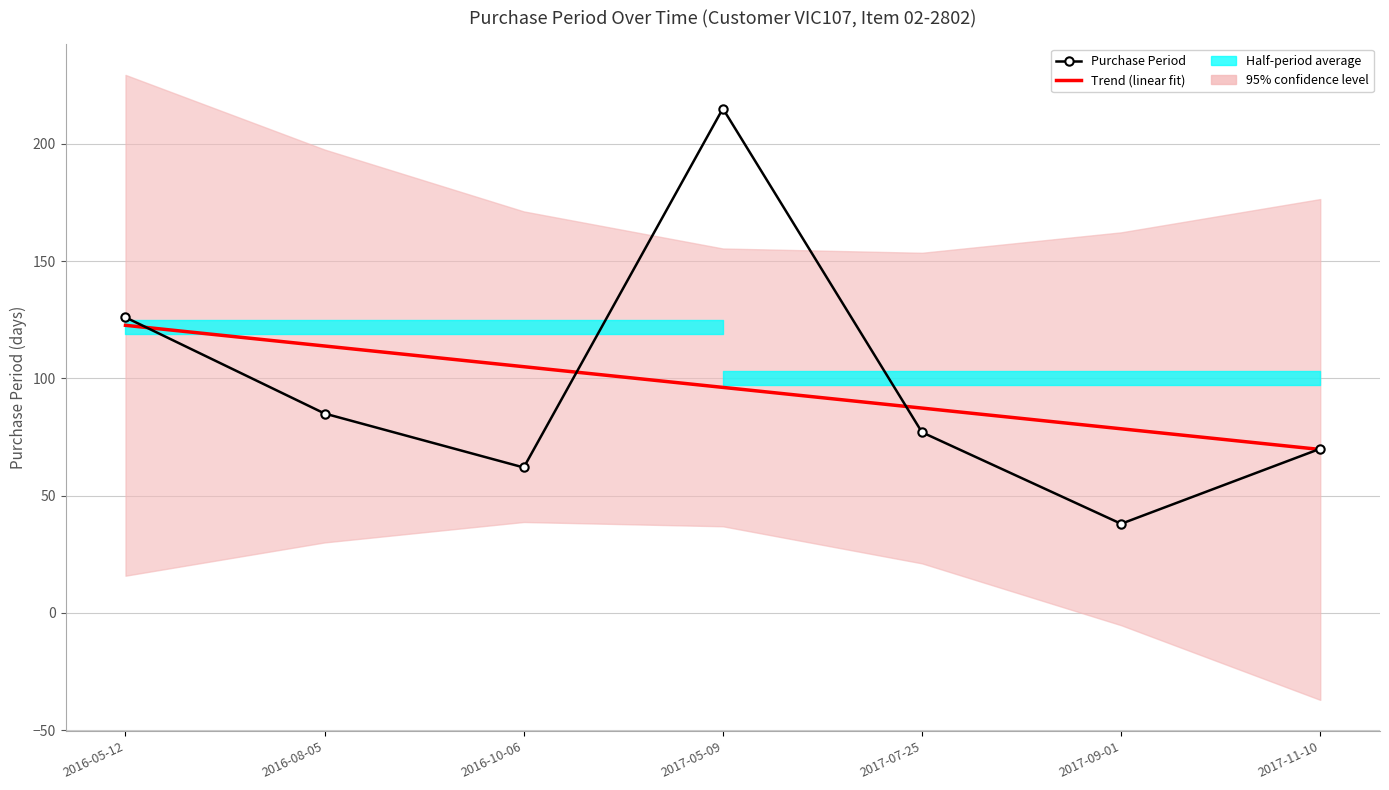

How many data points in Trend (linear fit) are less than 96?

3